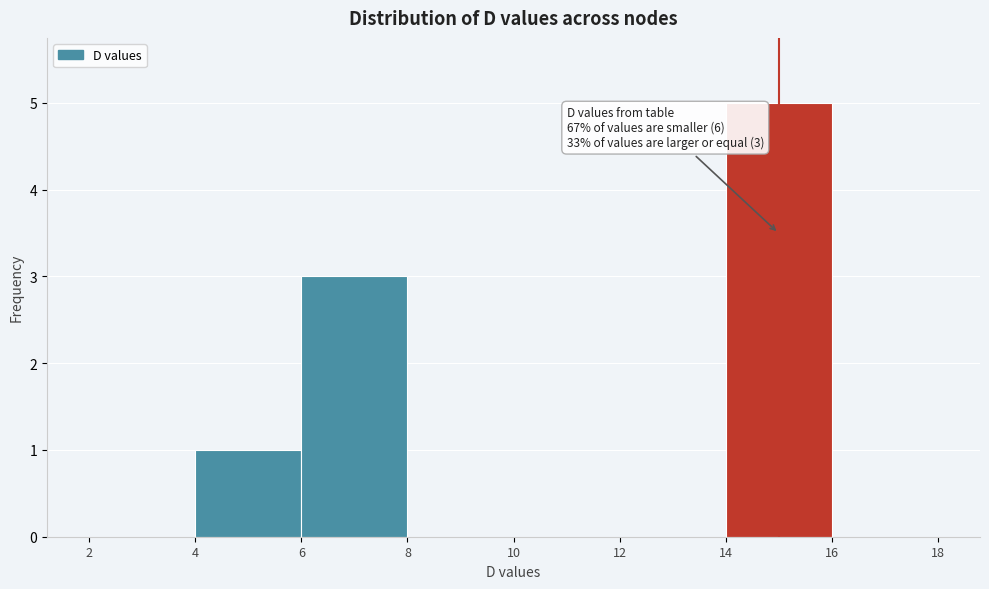

Which range on the x-axis has the tallest bar?

14 to 16